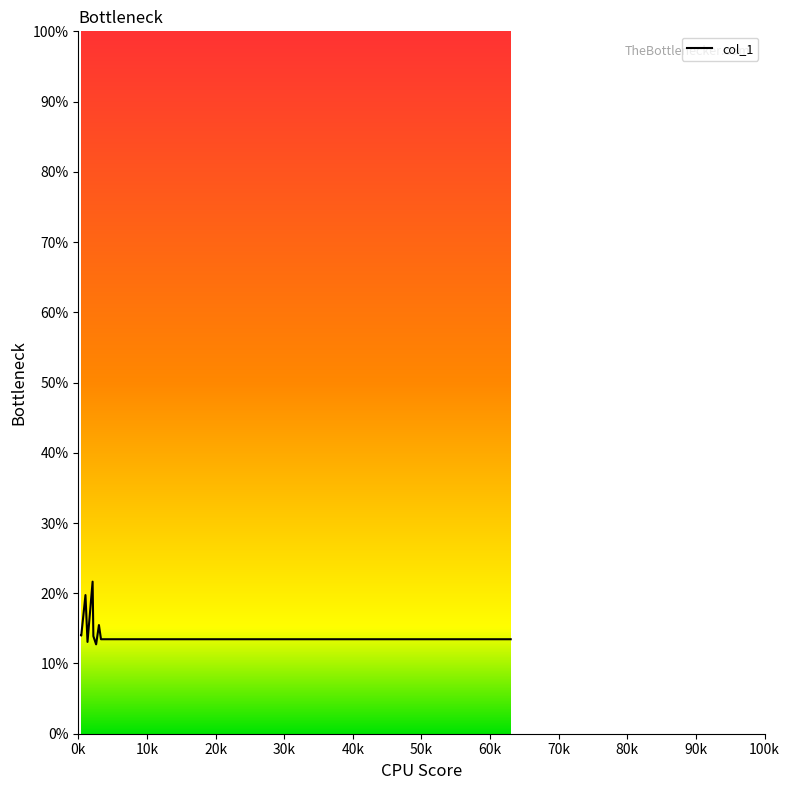

Reading left to right, list all the values displayed in this chart.

14.0	14.0	14.0	19.7	13.1	21.7	13.9	12.7	15.5	13.5	13.5	13.5